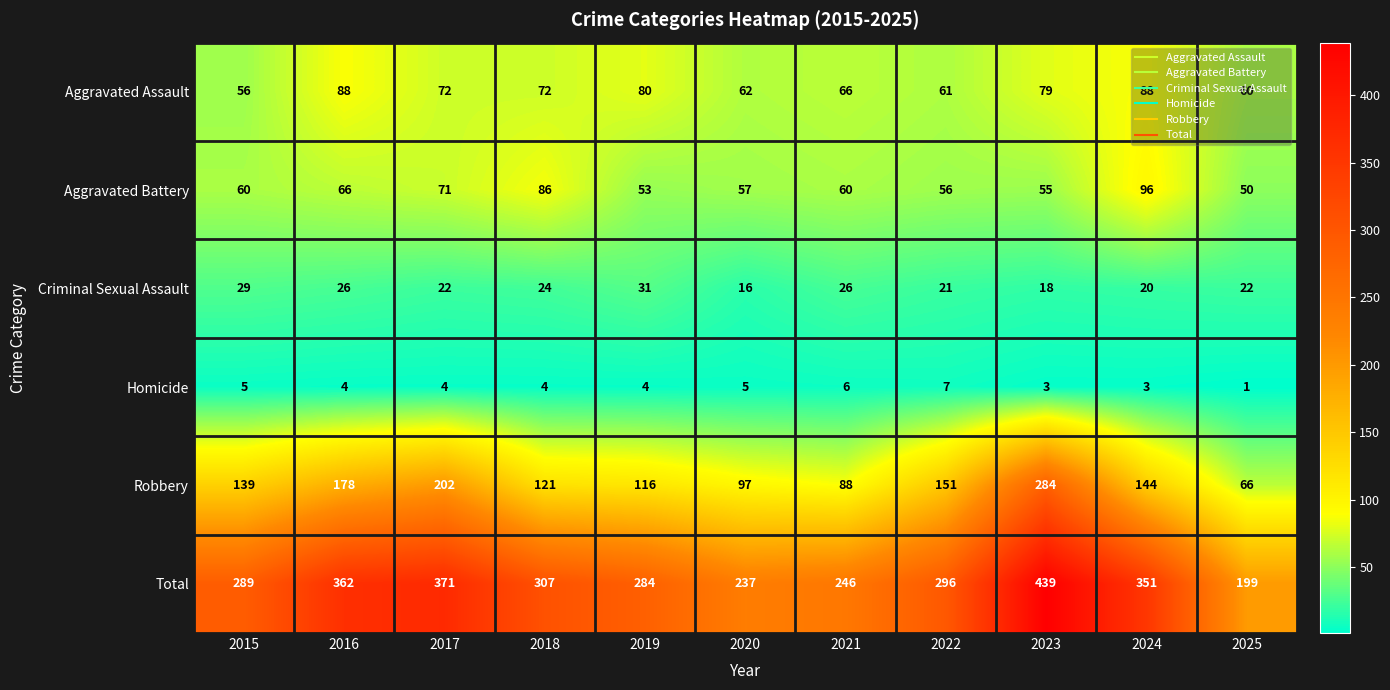

What value does the Aggravated Assault series have at 2015?

56